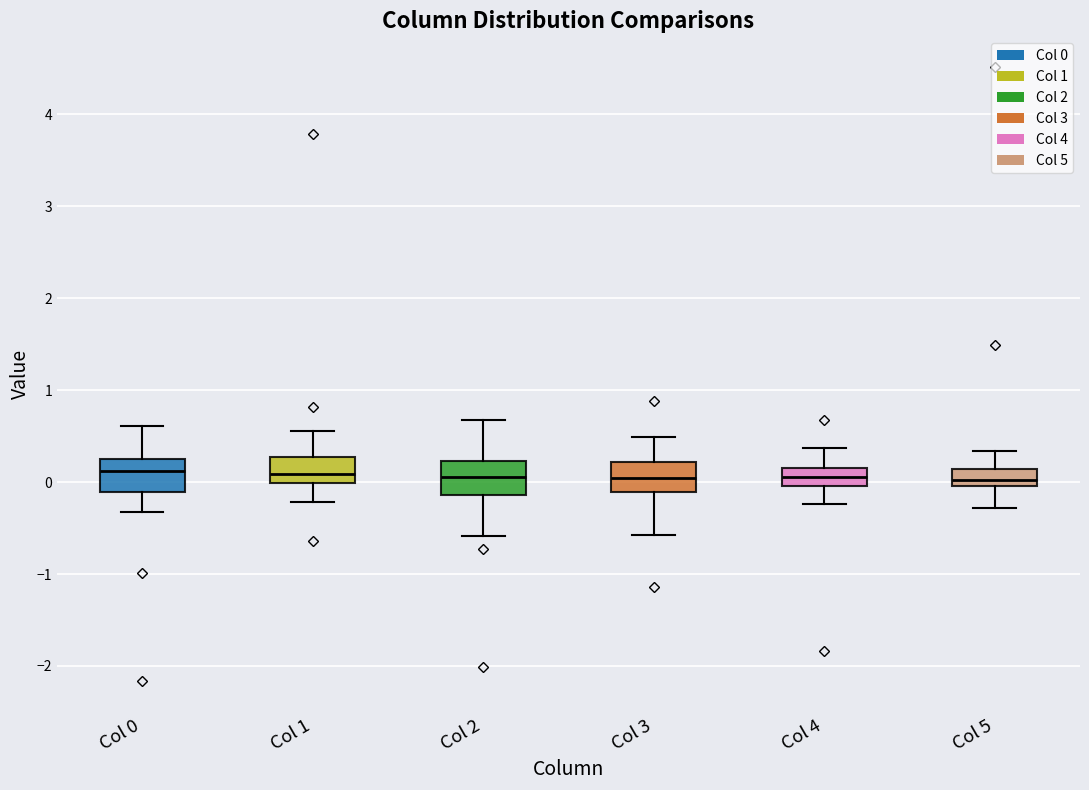

Reading left to right, transcribe this box plot: for each box, give where its median line is, the range the box spans, and where its two whiskers end, as read against the y-axis. The values are not printed on the chart, so give them approximately, as read against the axis.

Col 0: median 0.1, box -0.1 to 0.3, whiskers -0.3 to 0.6
Col 1: median 0.1, box 0.0 to 0.3, whiskers -0.2 to 0.6
Col 2: median 0.1, box -0.1 to 0.2, whiskers -0.6 to 0.7
Col 3: median 0.0, box -0.1 to 0.2, whiskers -0.6 to 0.5
Col 4: median 0.1, box 0.0 to 0.2, whiskers -0.2 to 0.4
Col 5: median 0.0 (inside the box), box 0.0 to 0.1, whiskers -0.3 to 0.3